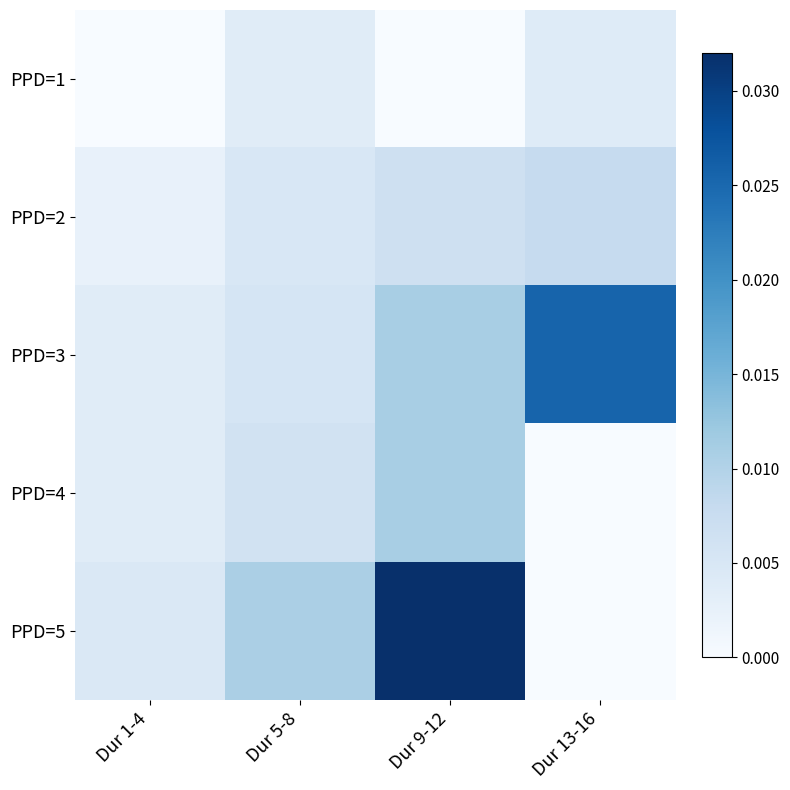

Which has a higher value, Dur 9-12 or Dur 1-4?

Dur 9-12